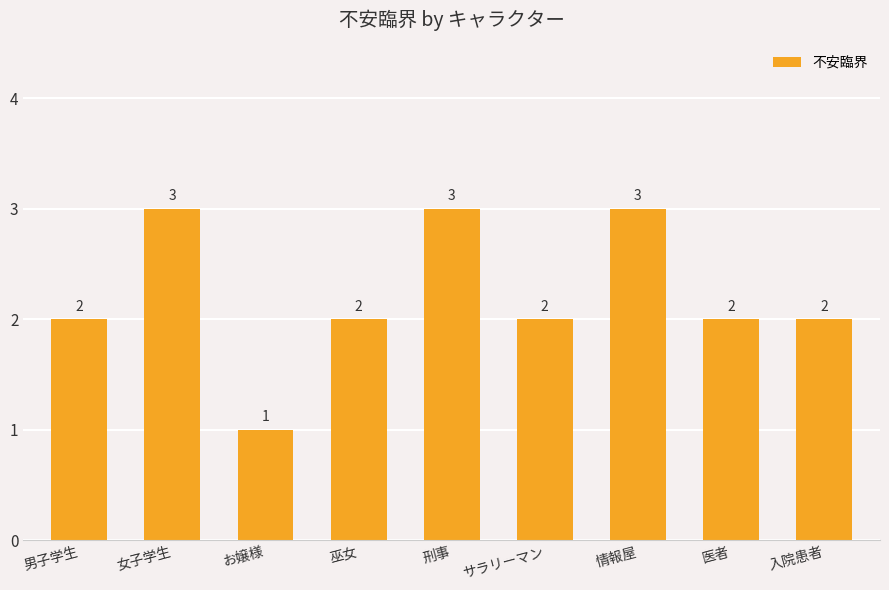

What position from the left is 巫女?

4